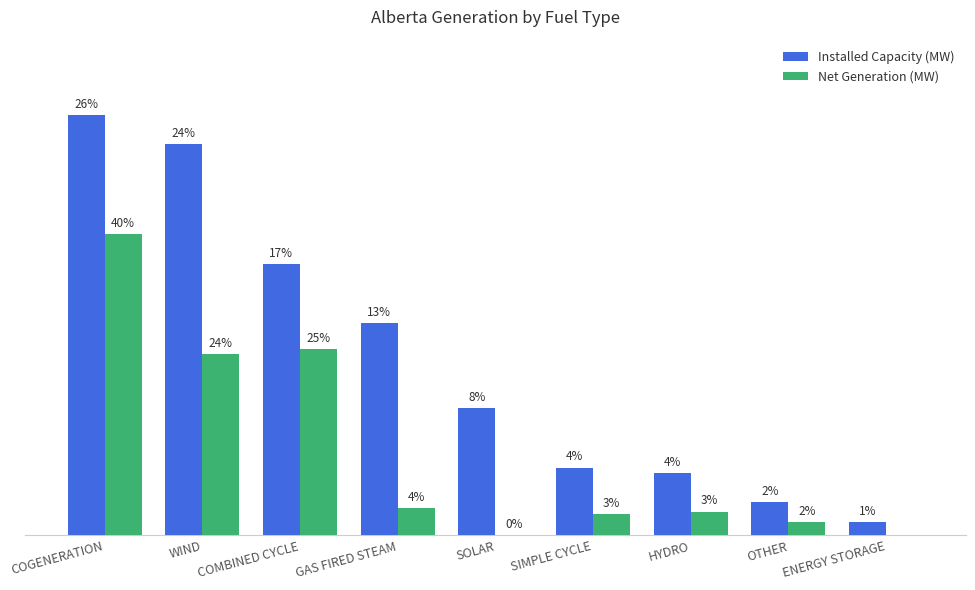

Are the bars horizontal?

No